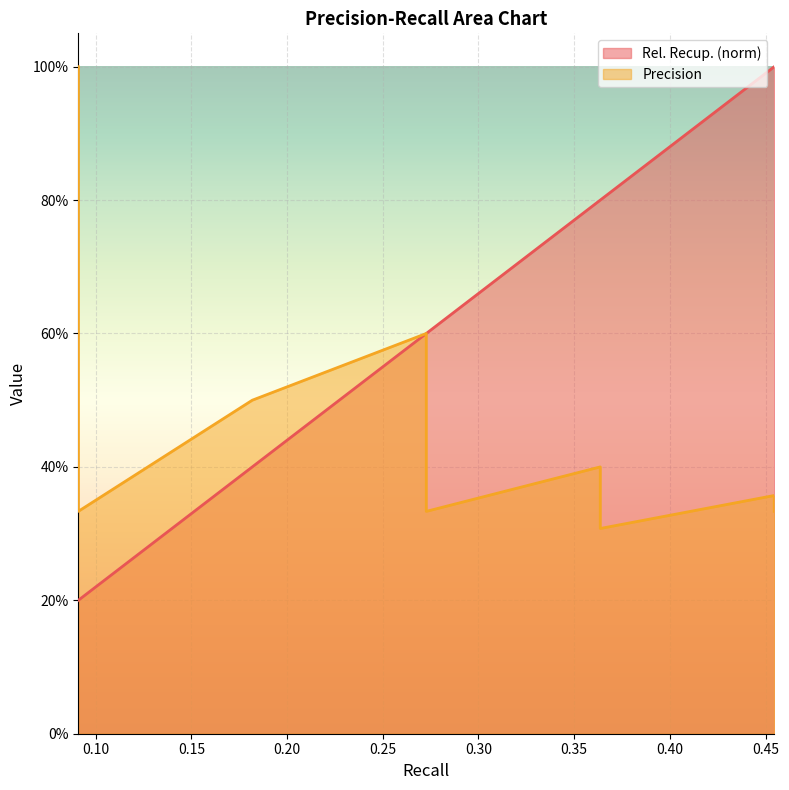

Which label corresponds to the largest value in the chart?

0.45454545454545453